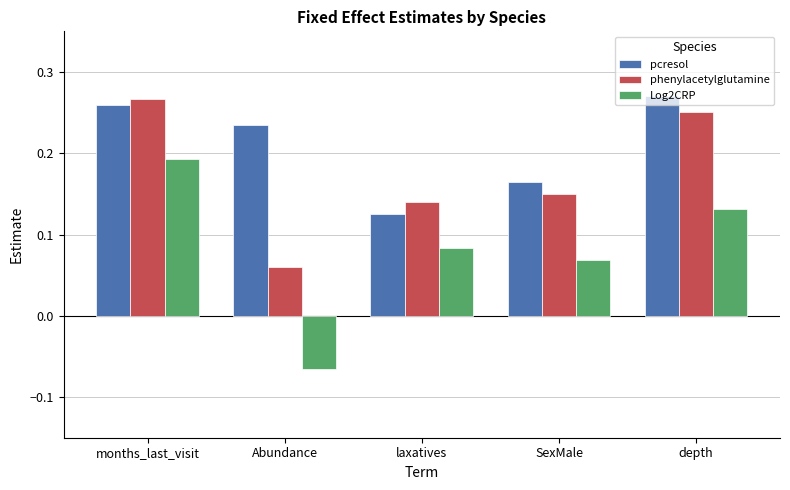

Count the Log2CRP values in the range 0 to 1.

4